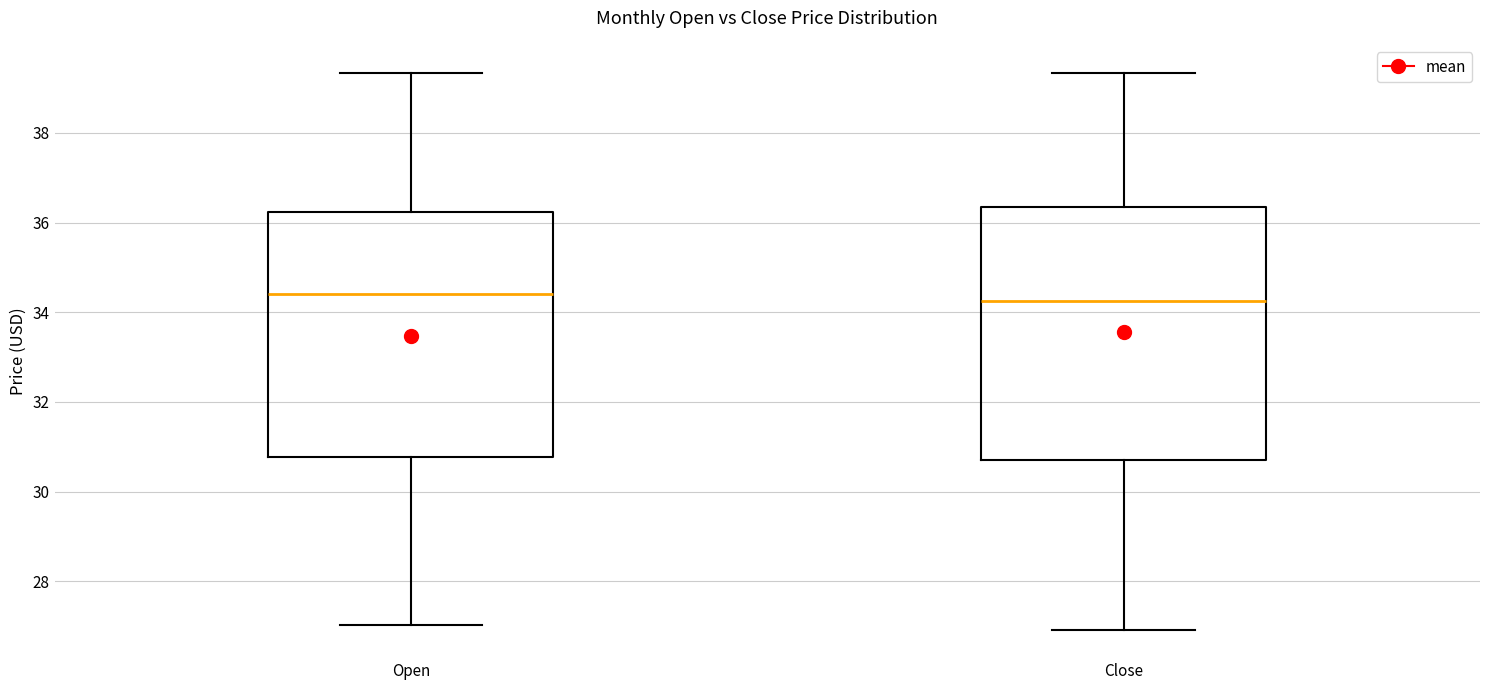

Reading left to right, transcribe this box plot: for each box, give where its median line is, the range the box spans, and where its two whiskers end, as read against the y-axis. The values are not printed on the chart, so give them approximately, as read against the axis.

Open: median 34.4, box 30.8 to 36.2, whiskers 27.0 to 39.4
Close: median 34.2, box 30.8 to 36.4, whiskers 27.0 to 39.4